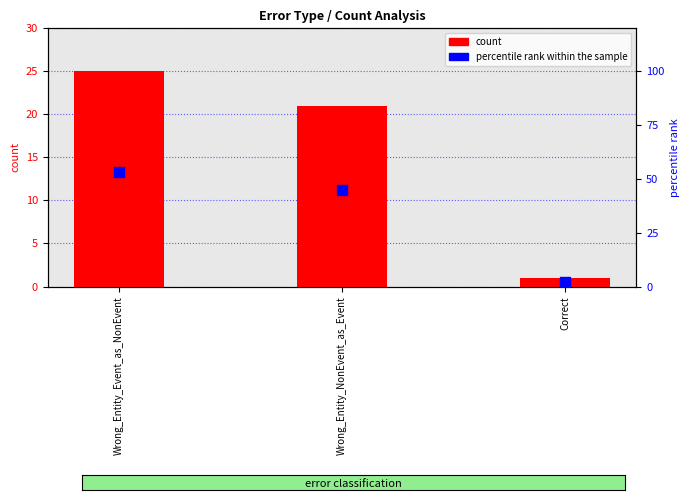

What are all the series names shown in the legend?

count, percentile rank within the sample